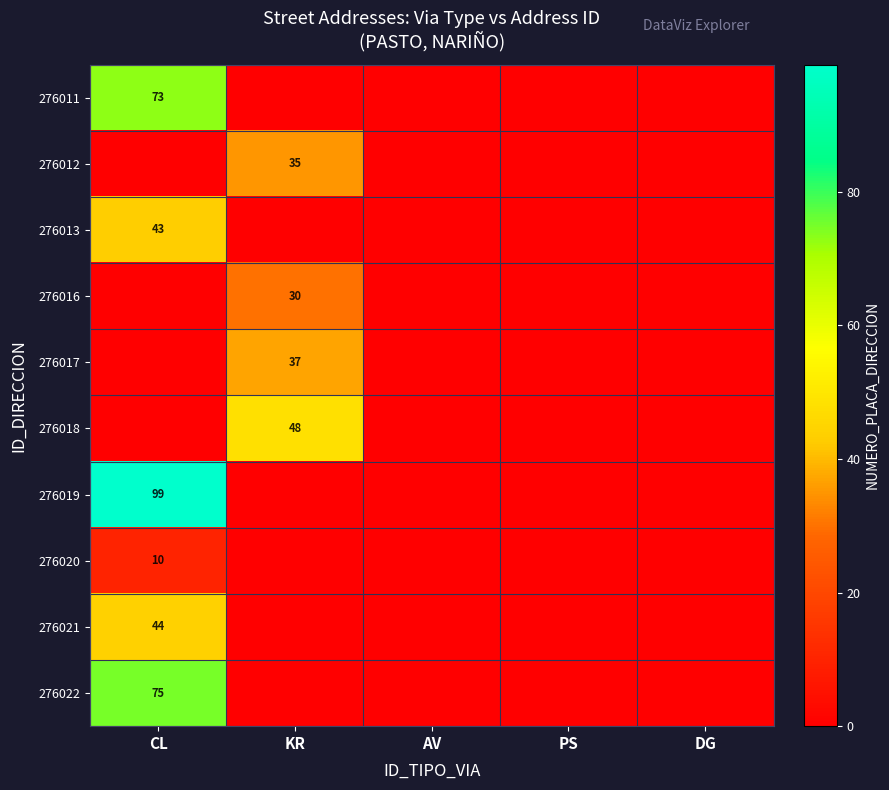

At which category does the chart reach its peak across all series?

CL